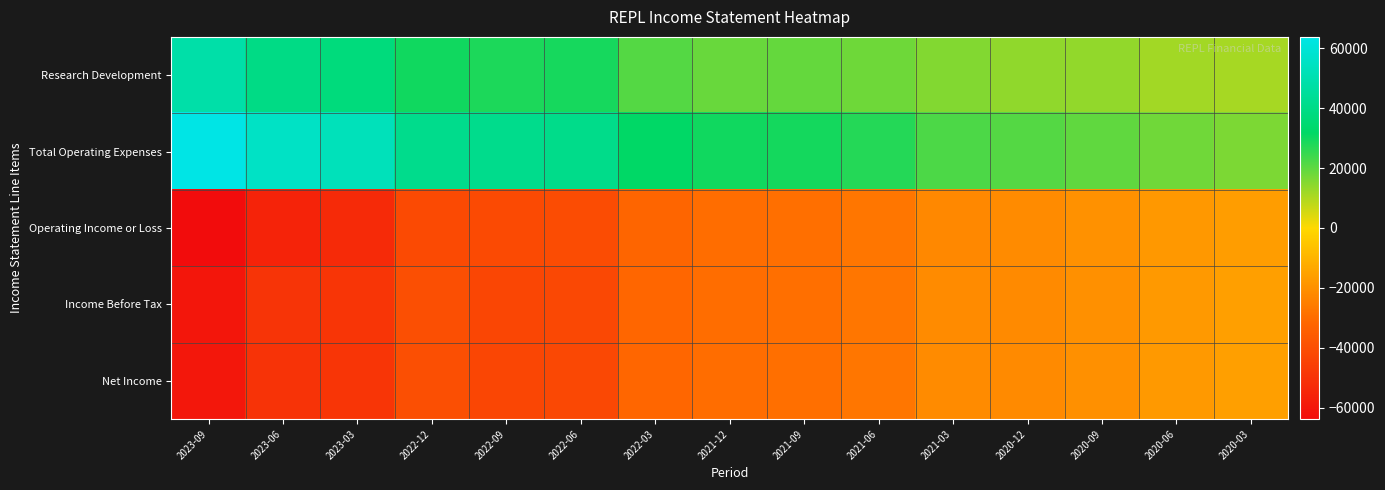

Between 2022-09 and 2022-06, which series saw the biggest shift?

Income Before Tax